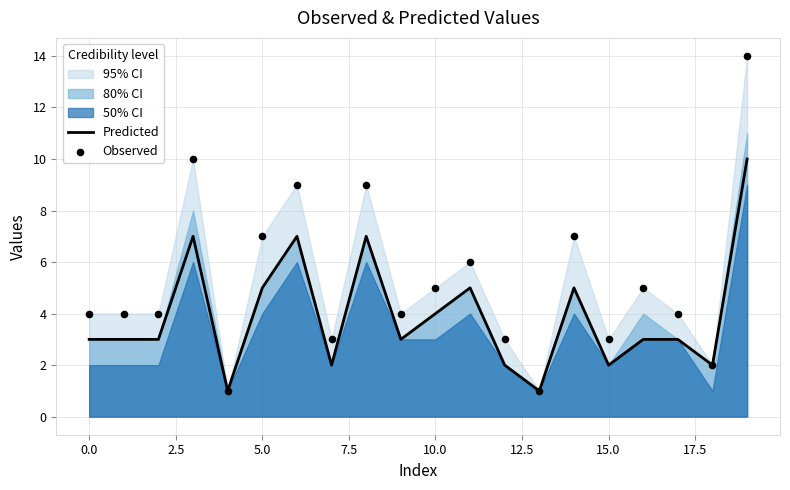

What is the maximum value for Predicted?

10